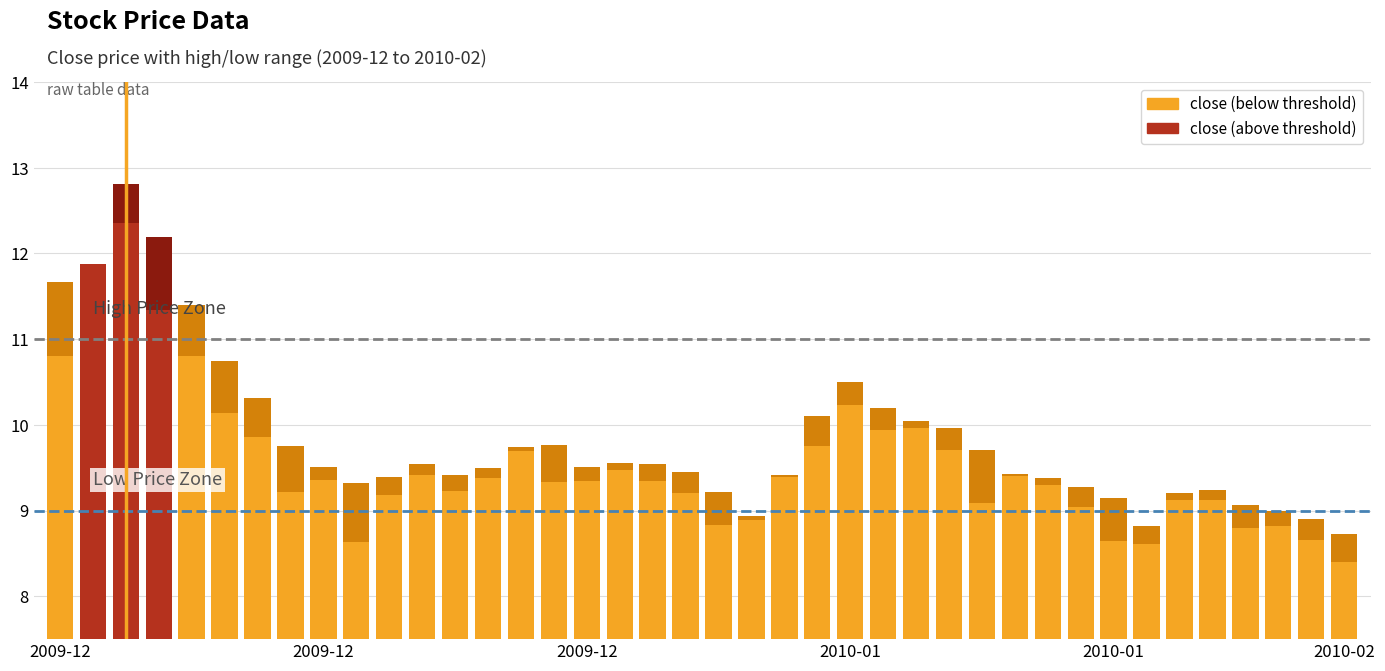

Which label corresponds to the largest value in the chart?

2009-12-11